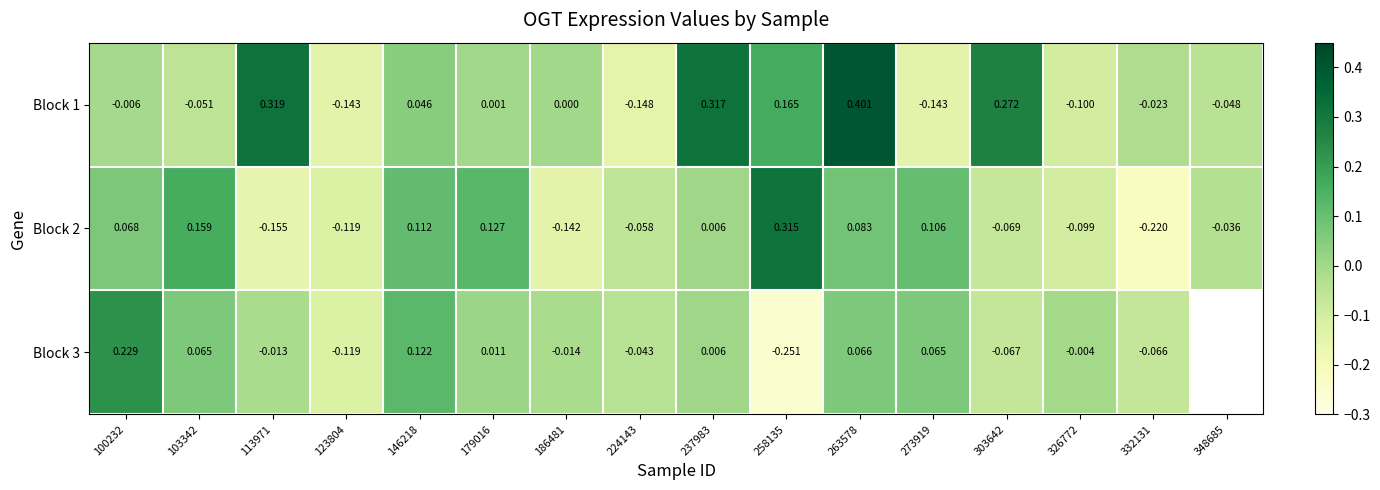

Is the value of Block 3 at 179016 greater than the value of Block 1 at 303642?

No